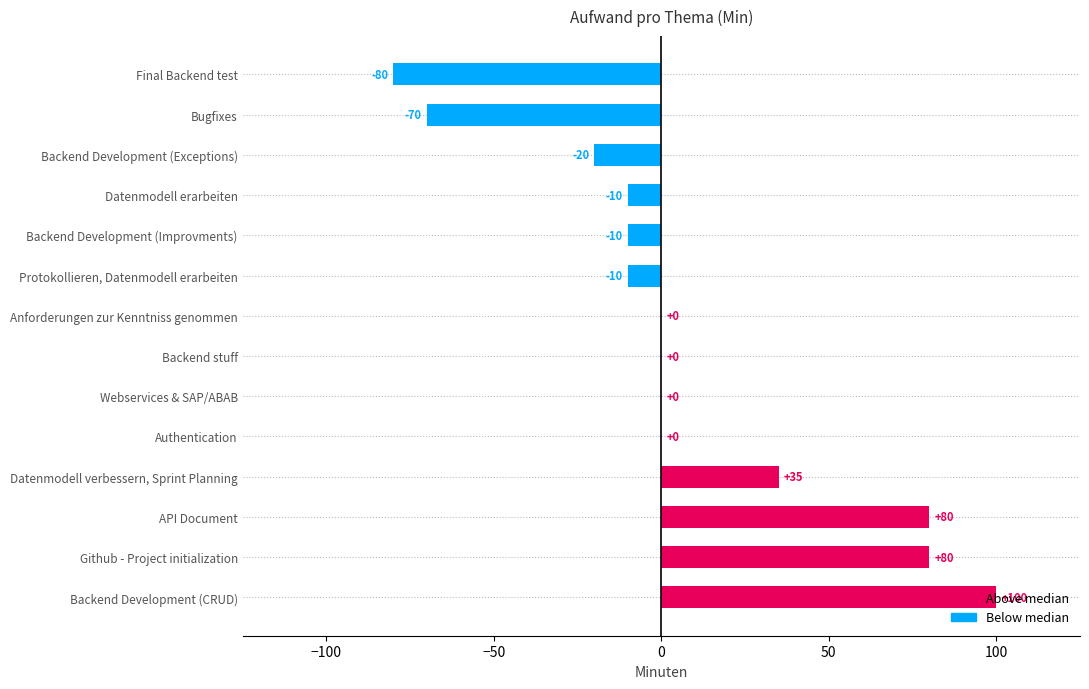

What is the sum of all values?

95